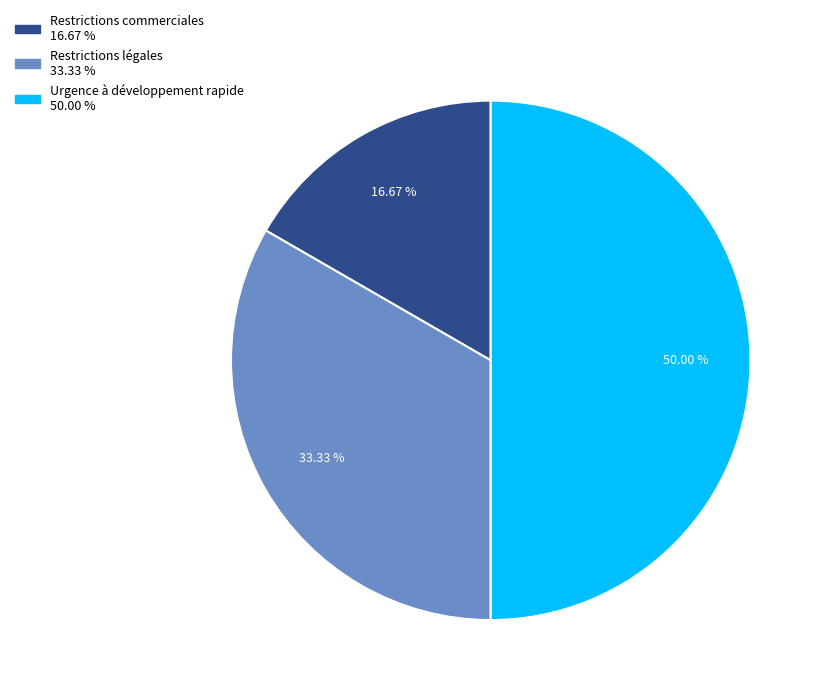

Which category has the biggest portion of the pie?

Urgence à développement rapide